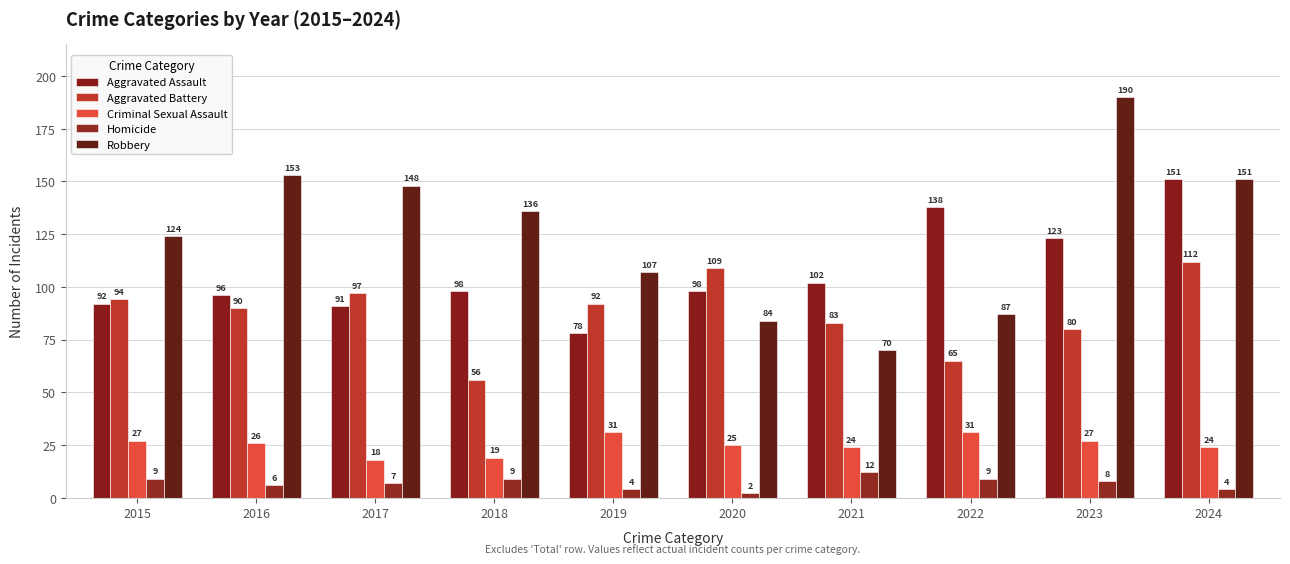

What are all the series names shown in the legend?

Aggravated Assault, Aggravated Battery, Criminal Sexual Assault, Homicide, Robbery